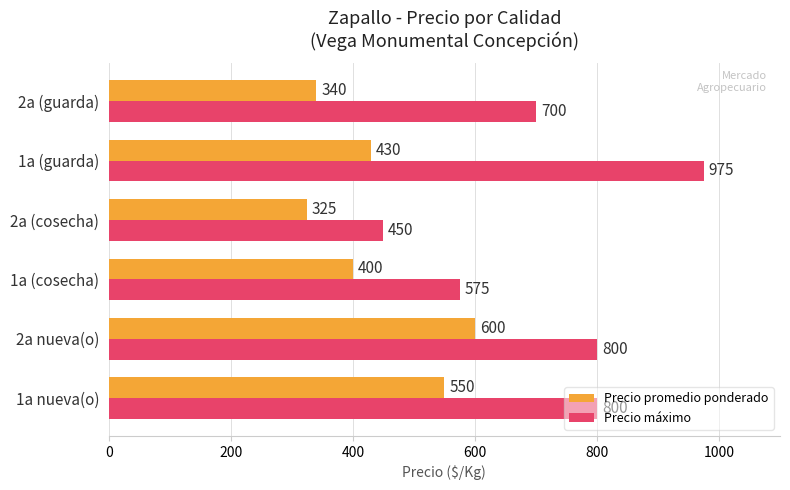

Is the value of Precio promedio ponderado at 1a (cosecha) greater than the value of Precio máximo at 1a (guarda)?

No